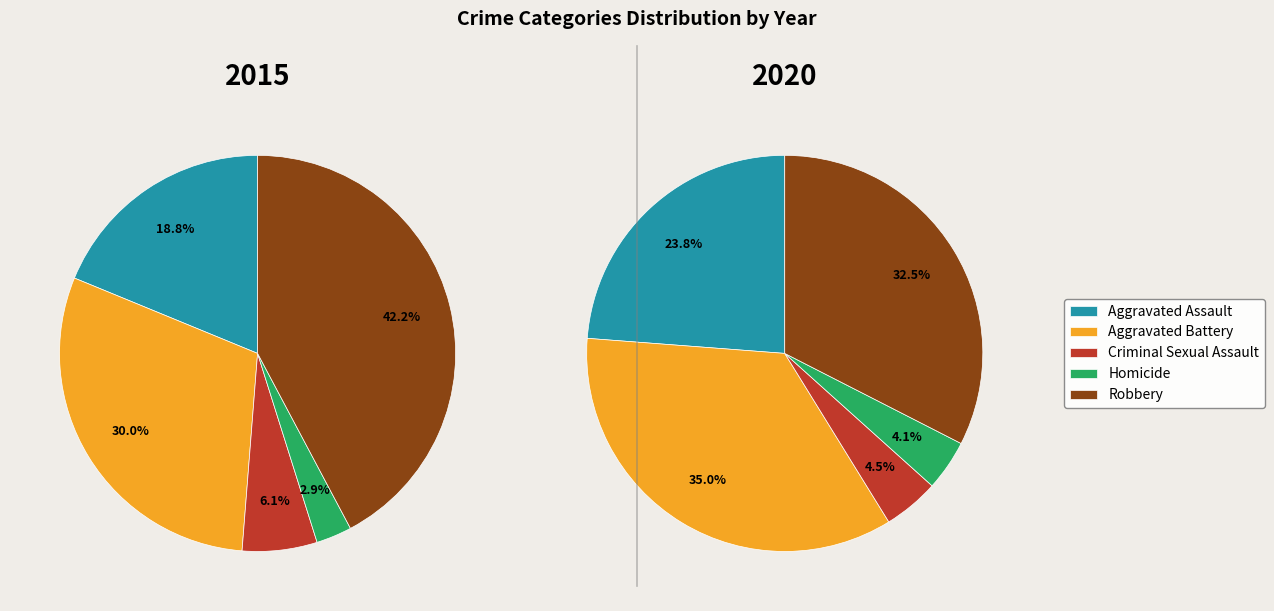

Is it true that Aggravated Battery is 24% of the pie?

False